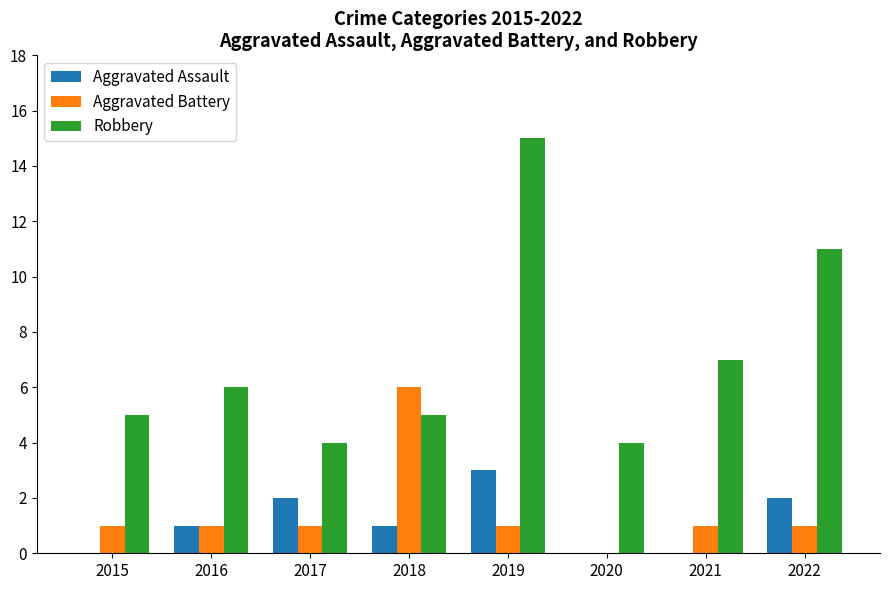

Which series changed the most between 2018 and 2019?

Robbery